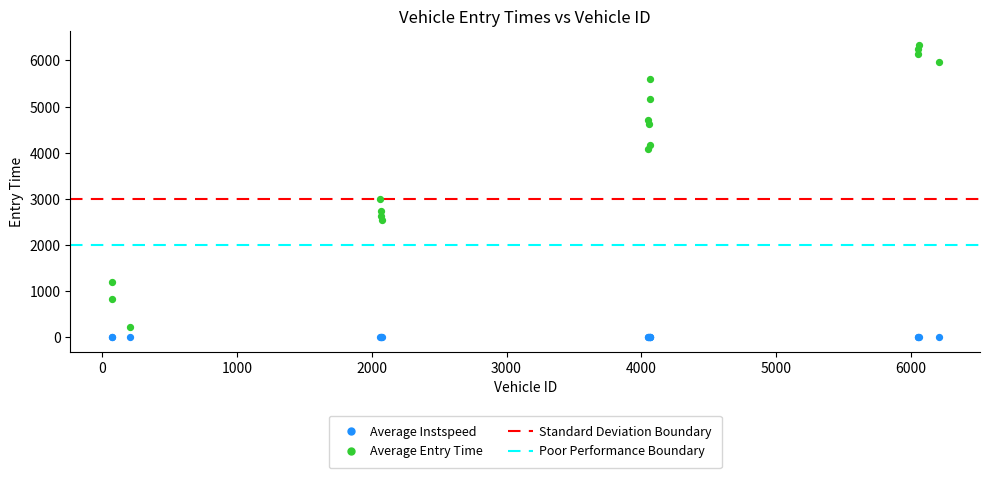

Across all series, what Y value is closest to 3164?

2994.9